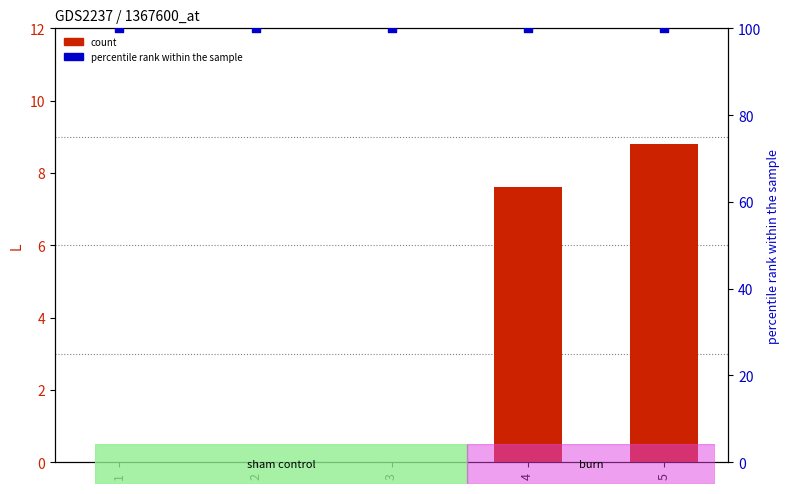

At which category is the sum across all series the highest?

5